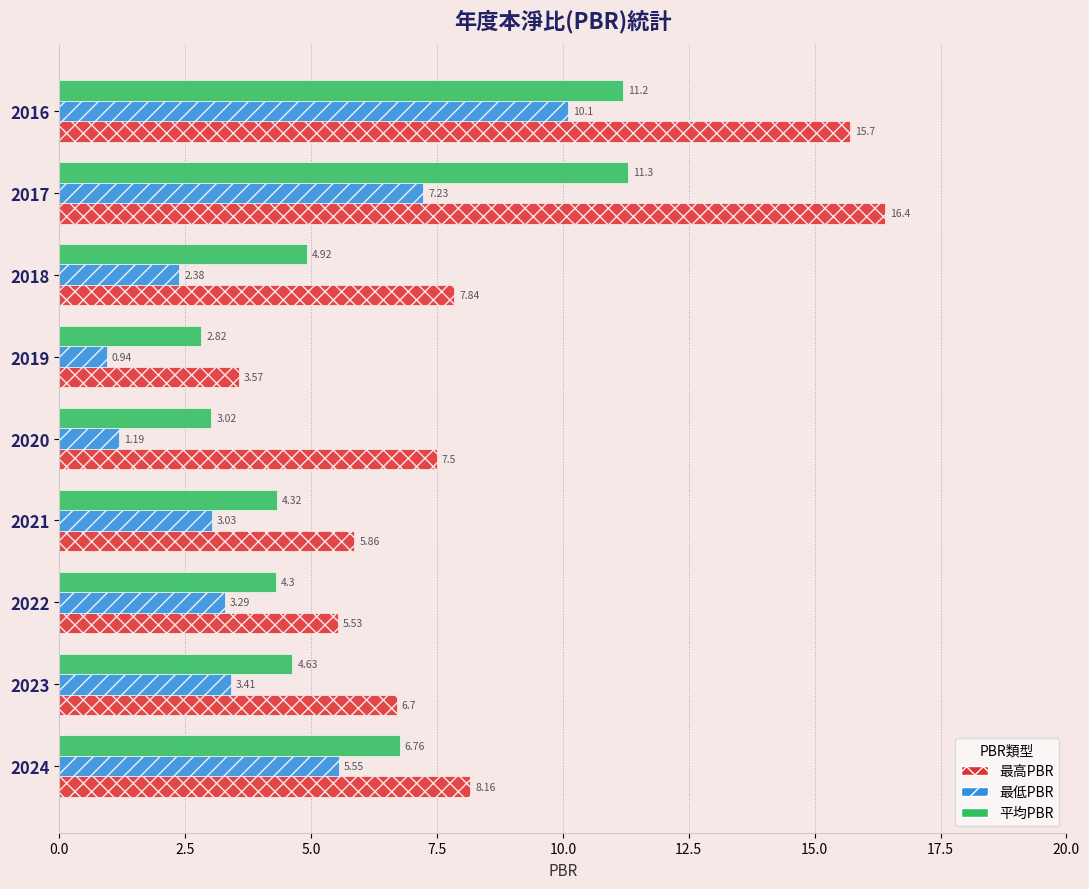

What is the sum of all 平均PBR values?

53.3